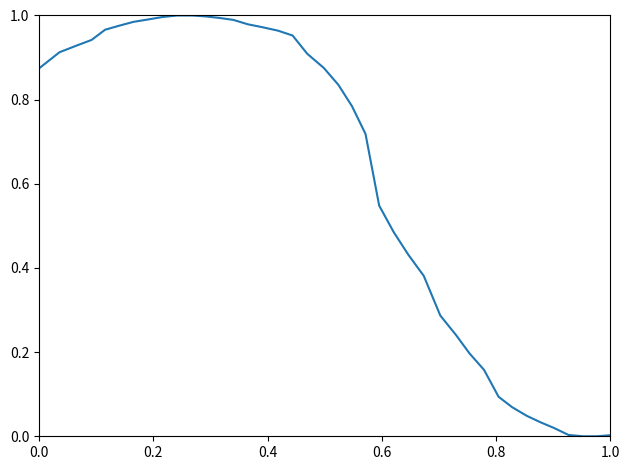

The value at 0.0 is 0.5. True or false?

False